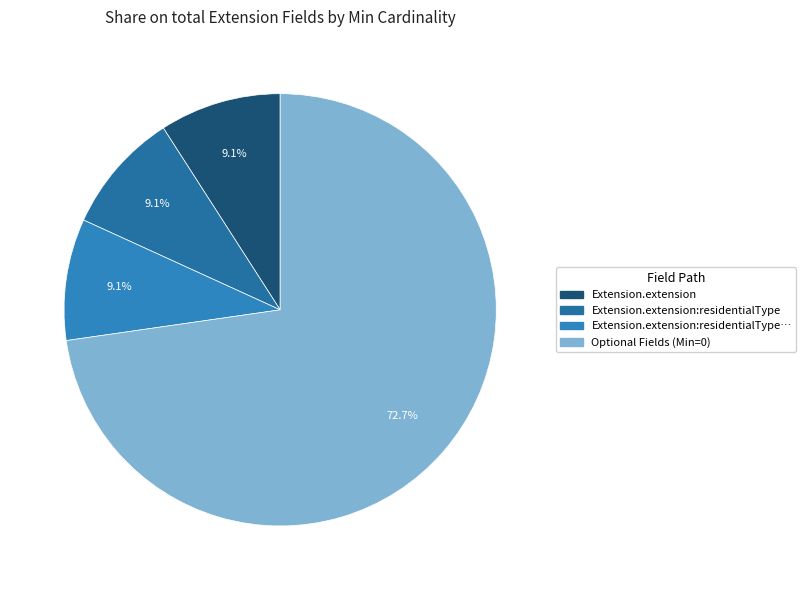

Count the number of slices in the pie.

4